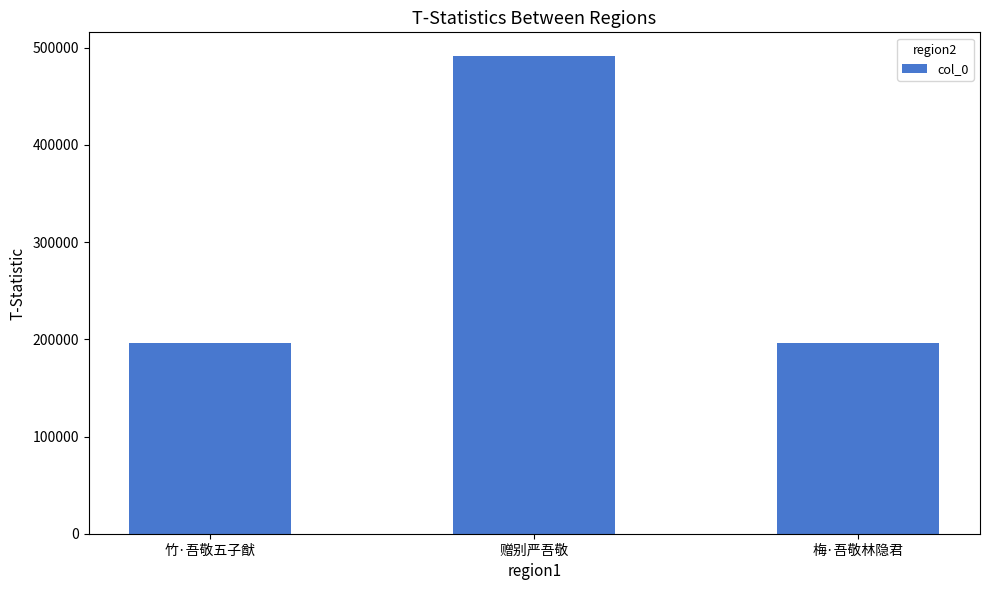

What is the label of the 2nd bar from the right?

赠别严吾敬